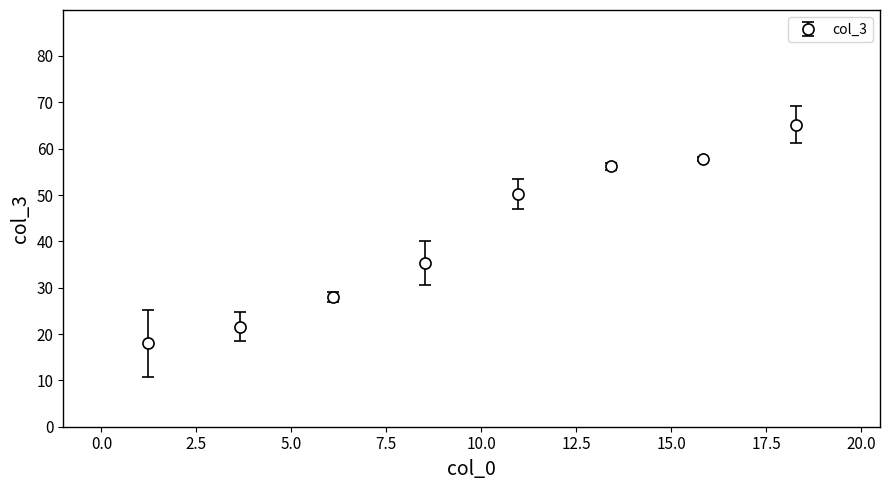

True or false: there are more than 1 points higher than both neighbors.

False